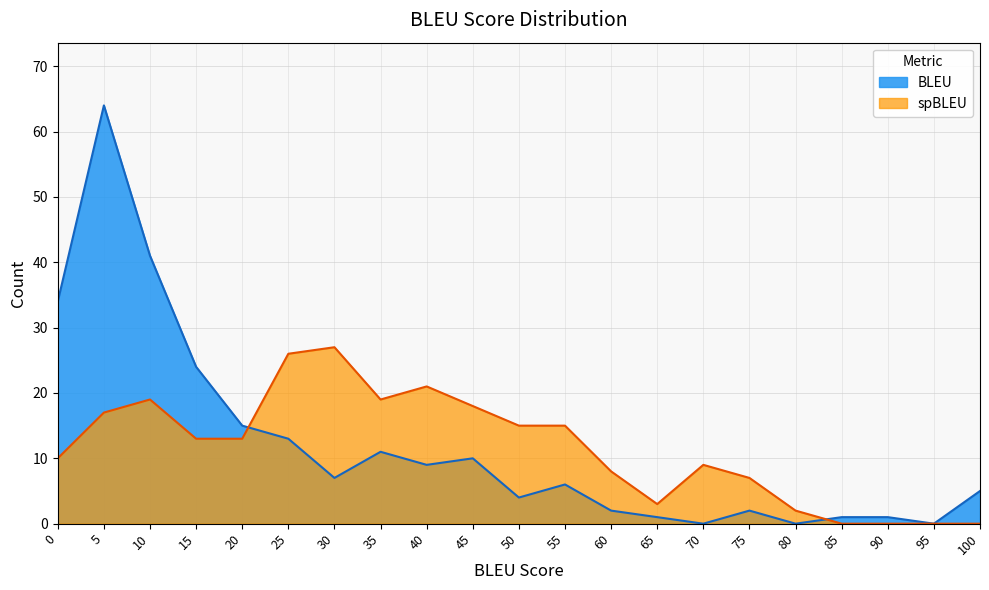

Reading left to right, list all the values displayed in this chart.

BLEU_Count: 34	64	41	24	15	13	7	11	9	10	4	6	2	1	0	2	0	1	1	0	5
spBLEU_Count: 10	17	19	13	13	26	27	19	21	18	15	15	8	3	9	7	2	0	0	0	0